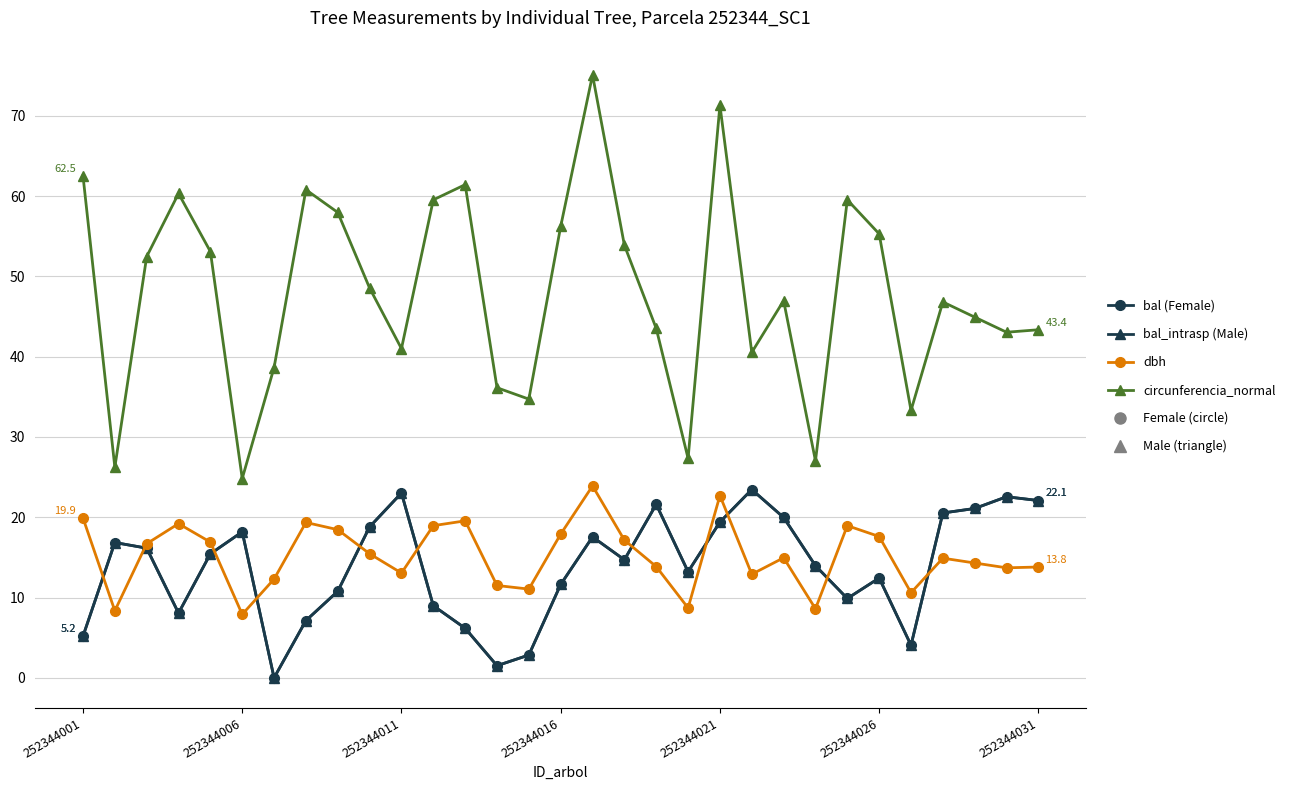

True or false: bal (Female) and circunferencia_normal intersect in this chart.

False